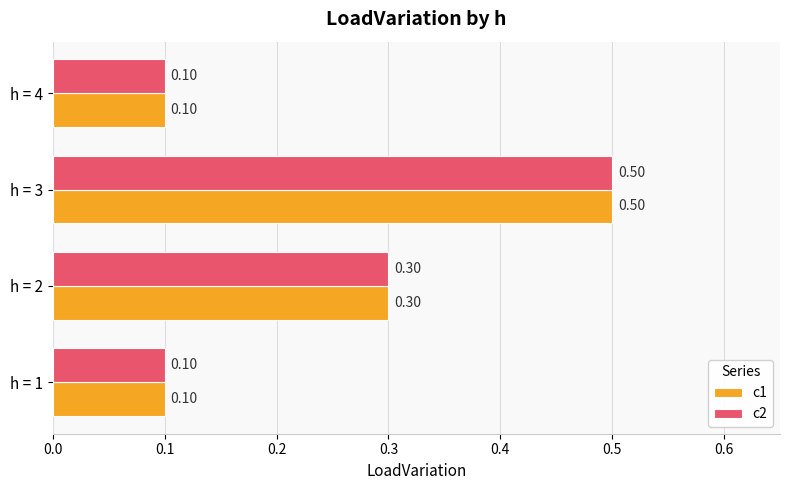

At how many categories does at least one series exceed 0?

4